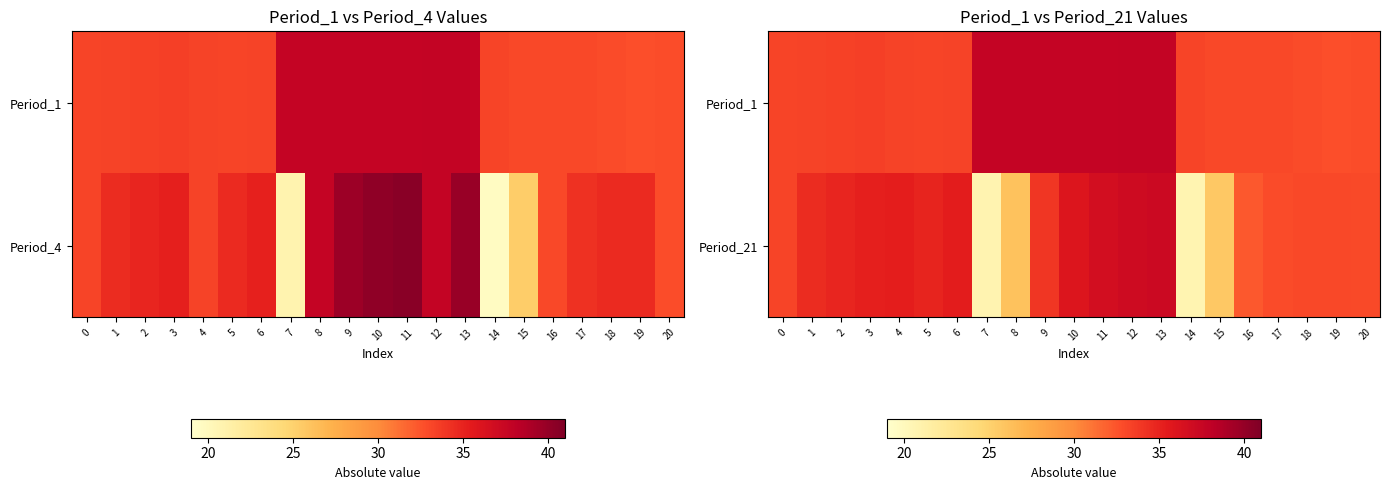

What is the difference between the Period_21 values at 14 and 0?

12.5